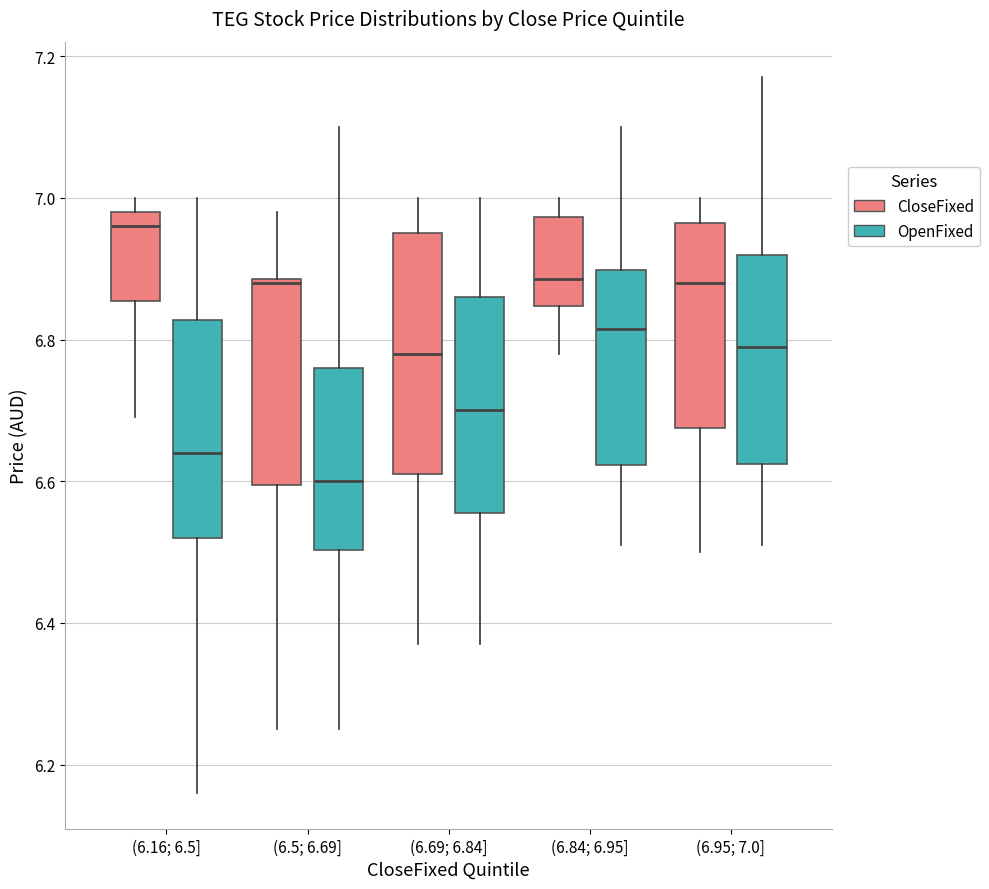

Which box's median line is the highest?

(6.16; 6.5] (CloseFixed)